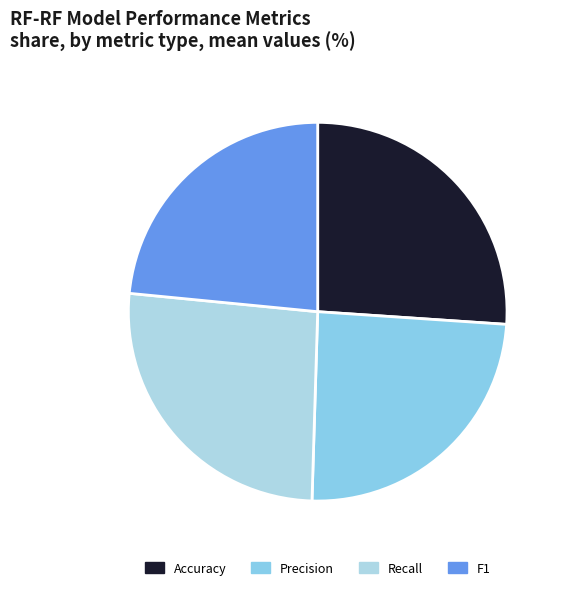

True or false: Recall accounts for 26% of the total.

True